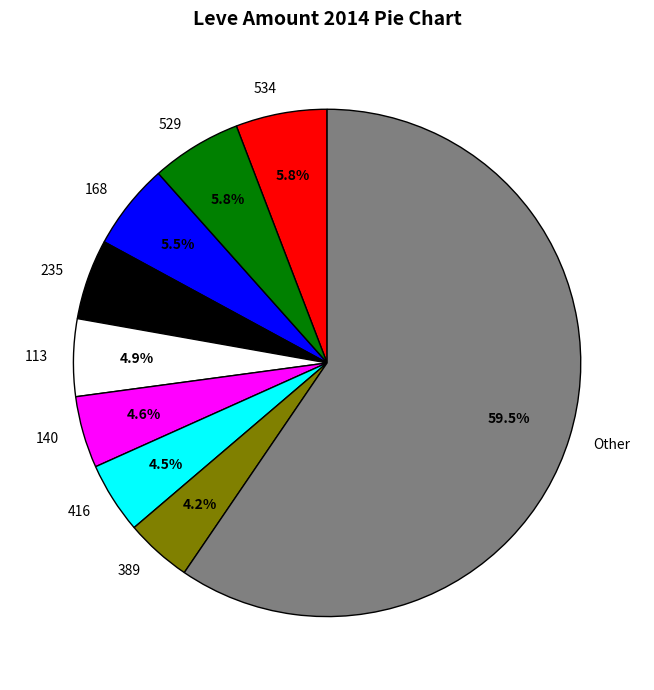

Which has a higher value, 140 or 168?

168